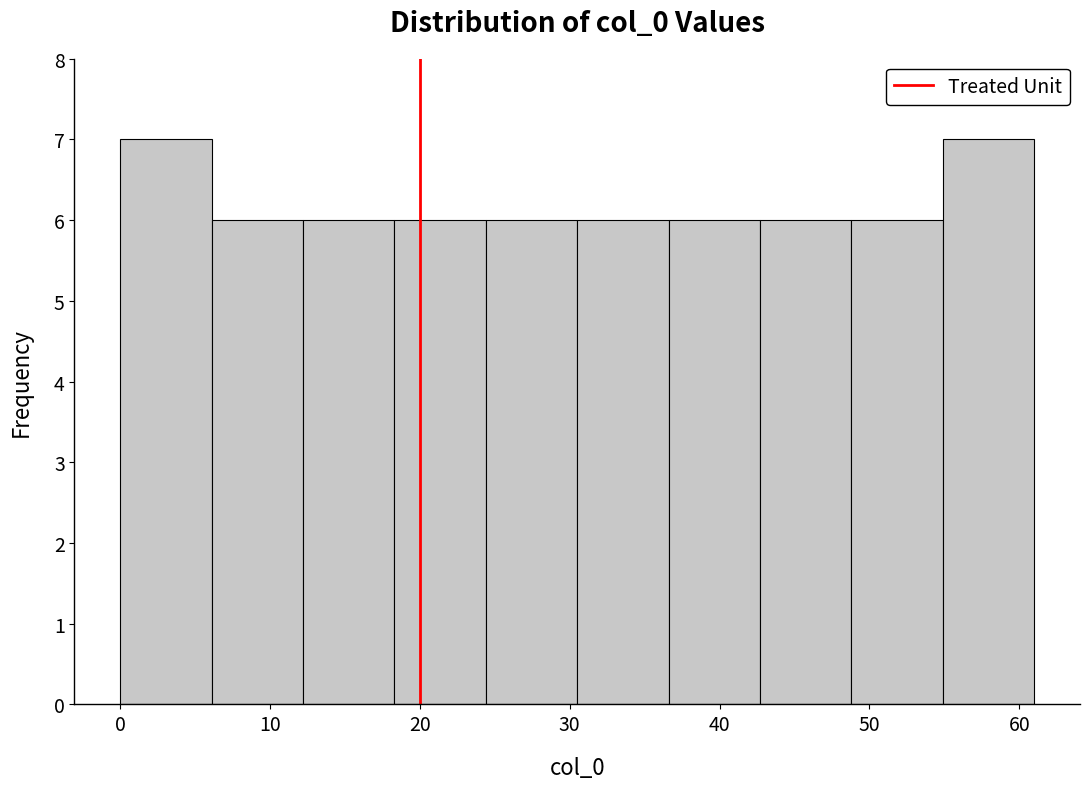

Reading left to right, list every bar in this chart as the range it spans on the x-axis followed by its height. Neither the bar edges nor the heights are printed on the chart, so give them approximately, as read against the axes.

0.0 to 6.1: 7
6.1 to 12.2: 6
12.2 to 18.3: 6
18.3 to 24.4: 6
24.4 to 30.5: 6
30.5 to 36.6: 6
36.6 to 42.7: 6
42.7 to 48.8: 6
48.8 to 54.9: 6
54.9 to 61.0: 7